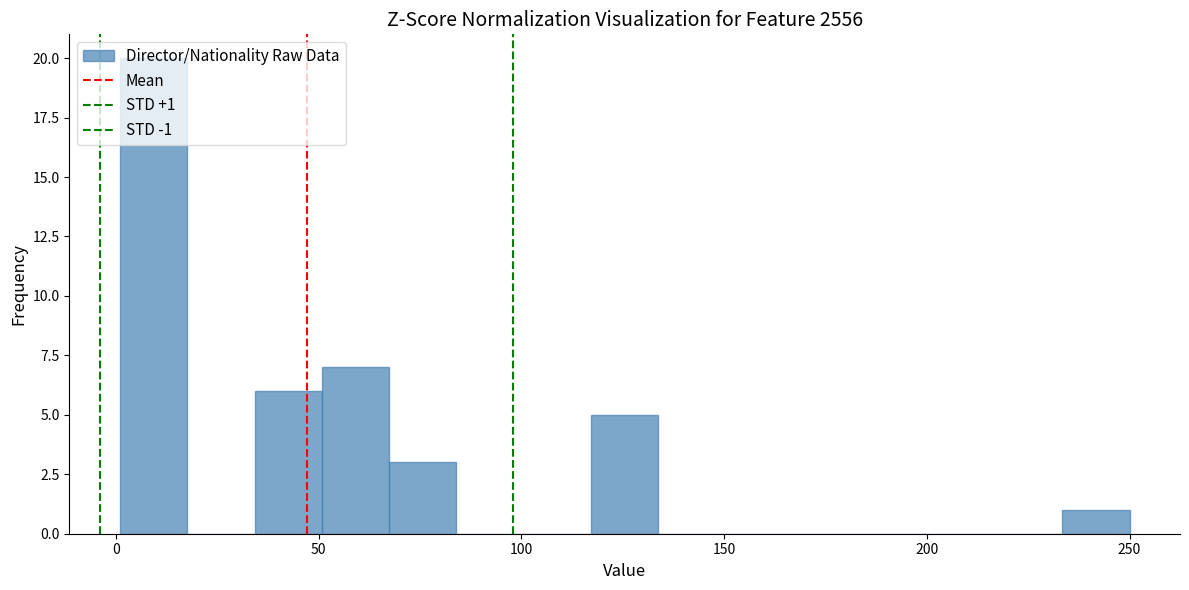

Around what value on the x-axis is the tallest bar? Give the approximate position of its centre, as read against the axis.

10